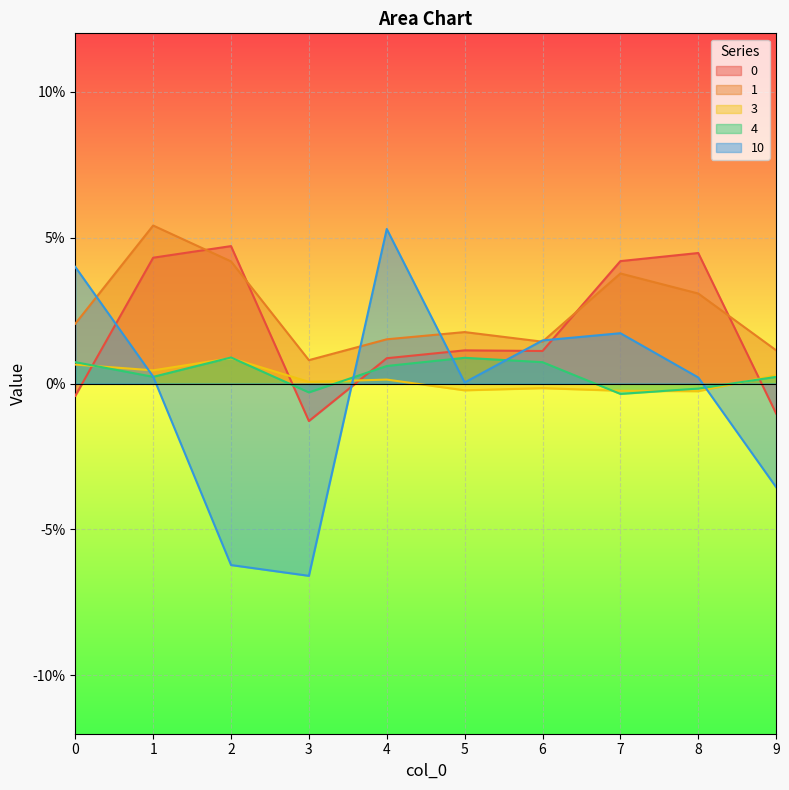

How many data points in 0 are above 0?

7